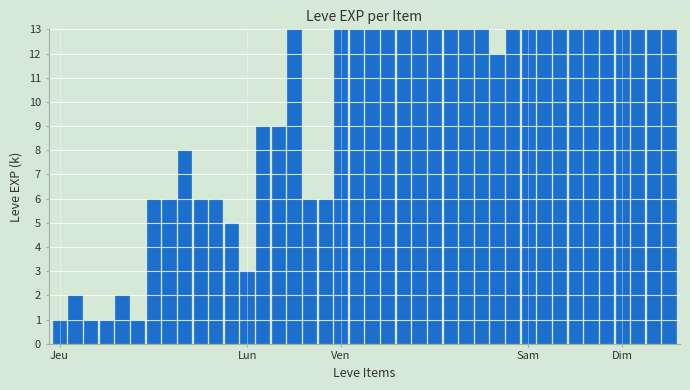

Does the chart contain any negative values?

No